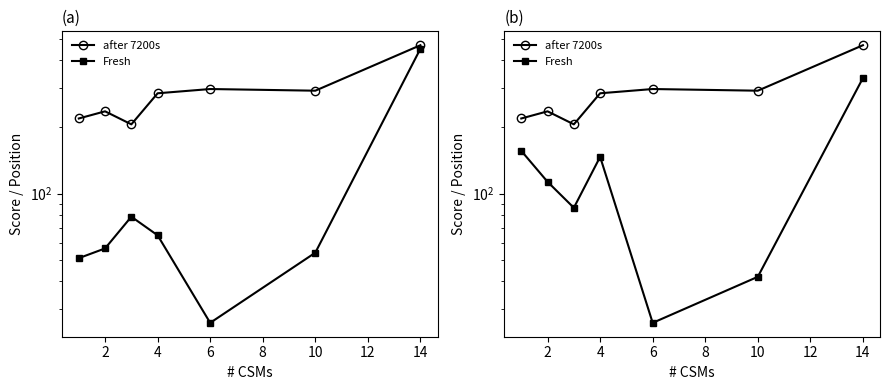

List the series in order of their overall mean, highest first.

after 7200s, Fresh